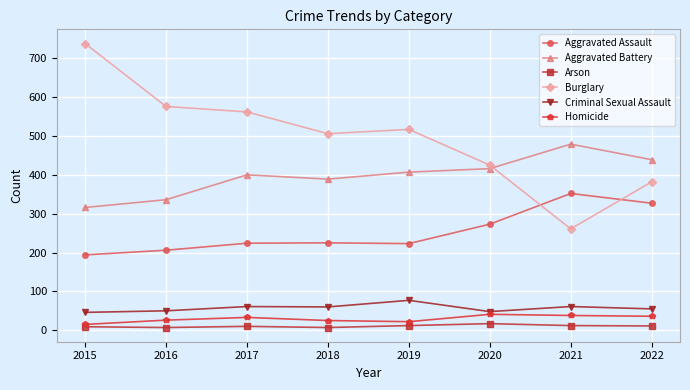

Is this an area chart (filled region under the line)?

No